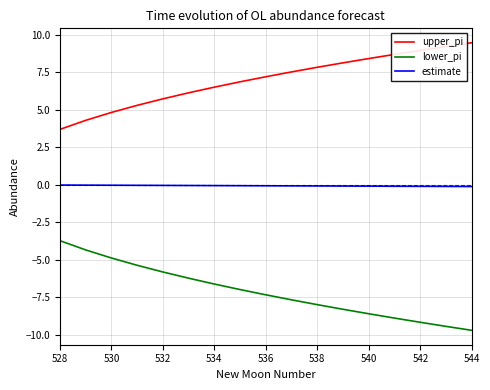

List the series in order of their overall mean, highest first.

upper_pi, estimate, lower_pi